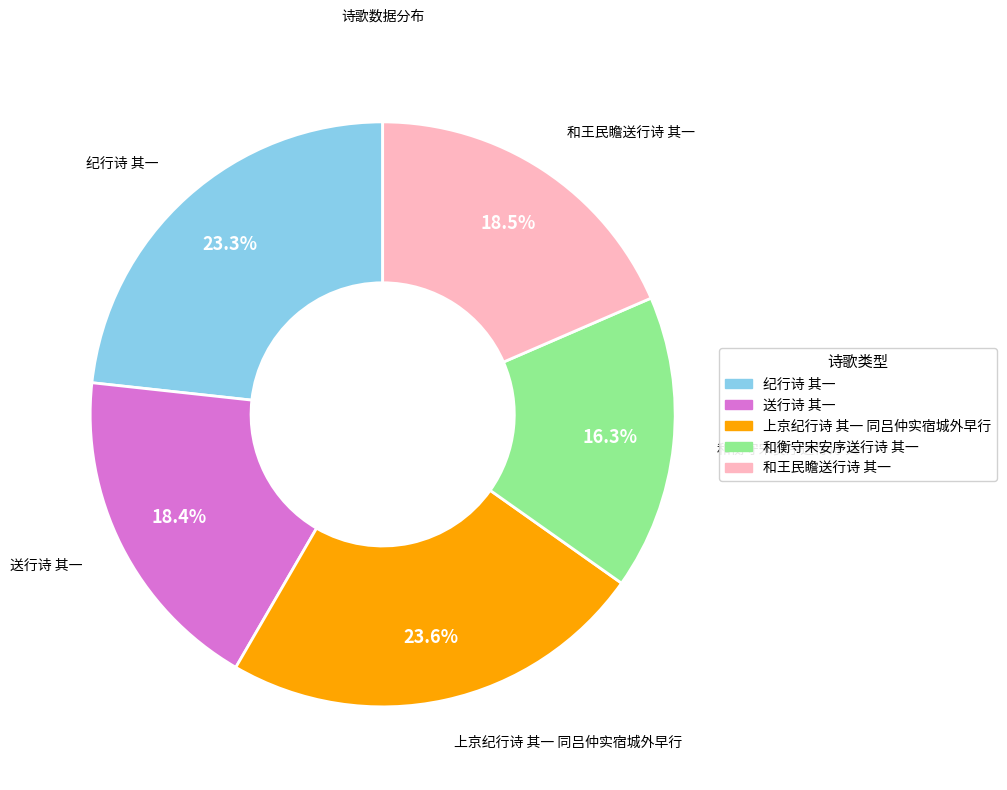

To the nearest percent, what is the average slice percentage?

20%